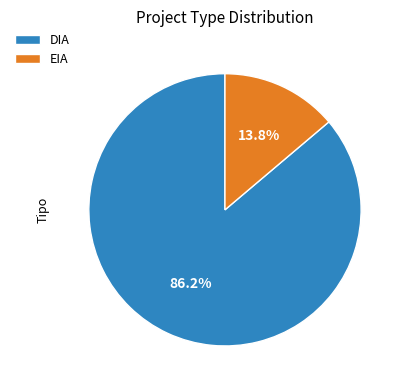

Is there any slice that represents more than half of the pie?

Yes